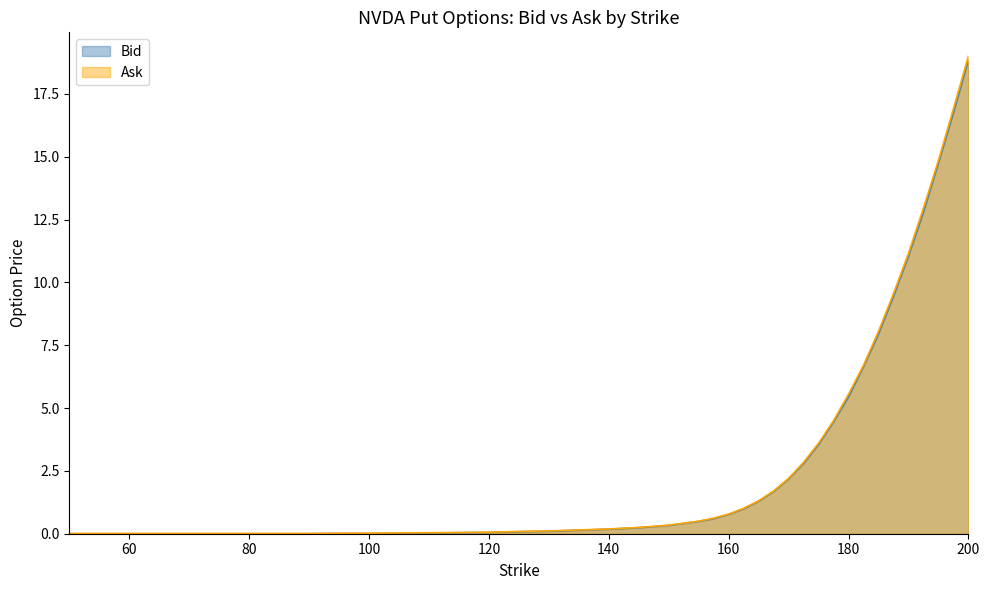

Reading left to right, what are all the values shown in this chart?

Bid: 0.0	0.0	0.0	0.0	0.0	0.0	0.0	0.0	0.0	0.0	0.0	0.0	0.0	0.0	0.1	0.1	0.1	0.1	0.2	0.2	0.3	0.5	0.6	0.8	1.0	1.3	1.7	2.2	2.8	3.5	4.5	5.5	6.7	8.0	9.4	11.1	12.8	14.8	16.8	18.9
Ask: 0.0	0.0	0.0	0.0	0.0	0.0	0.0	0.0	0.0	0.0	0.0	0.0	0.0	0.1	0.1	0.1	0.1	0.1	0.2	0.2	0.3	0.5	0.6	0.8	1.0	1.3	1.7	2.2	2.8	3.6	4.5	5.5	6.7	8.1	9.6	11.2	12.9	14.8	16.9	19.0